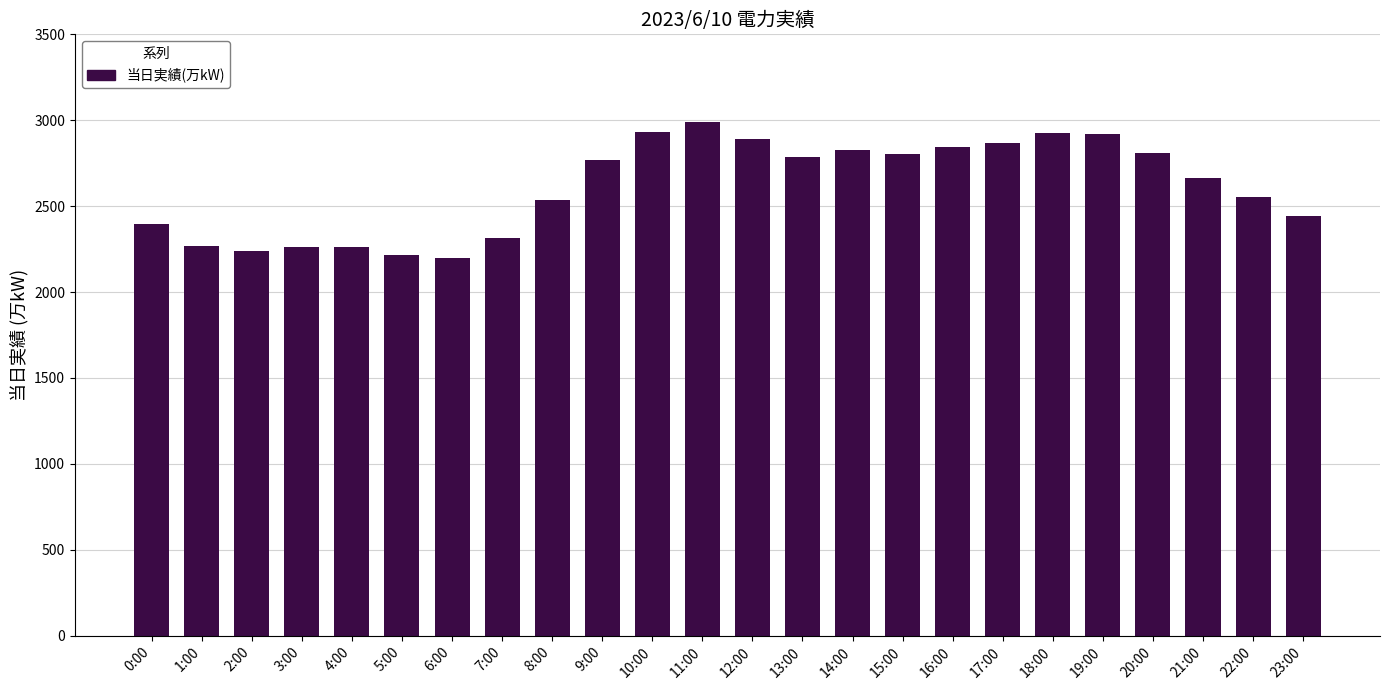

The value at 4:00 is 3992. True or false?

False